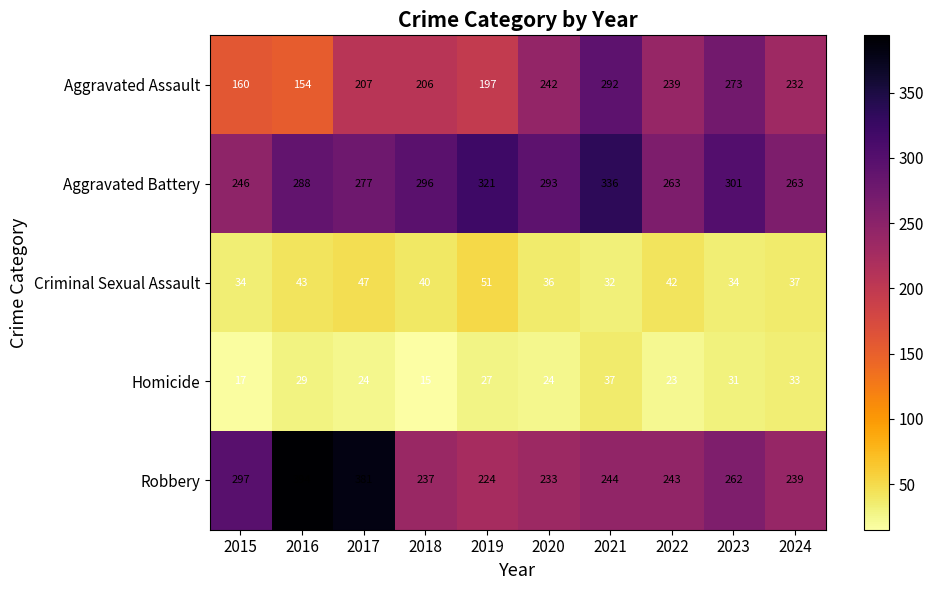

At which category does the chart reach its peak across all series?

2016